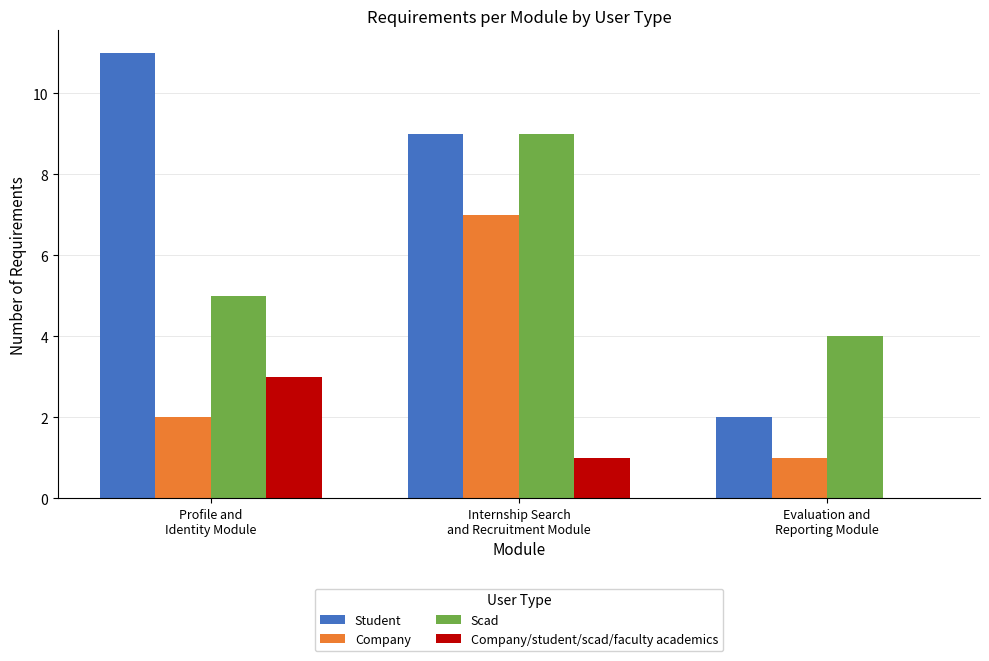

What is the maximum value shown in the chart?

11